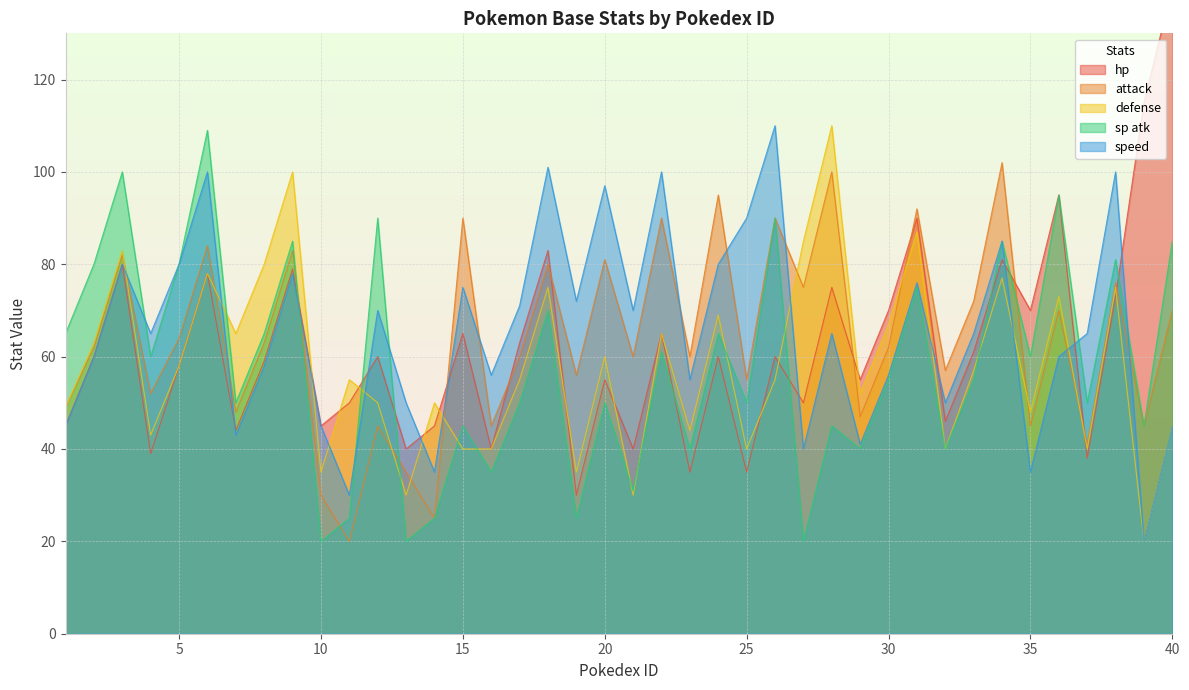

At which category does attack reach its first local valley?

4